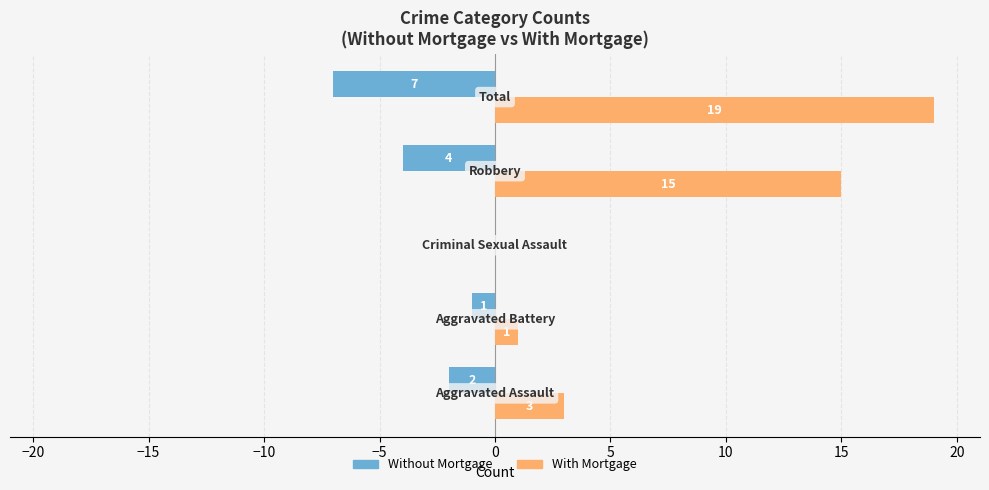

What is the sum of all Without Mortgage values?

-14